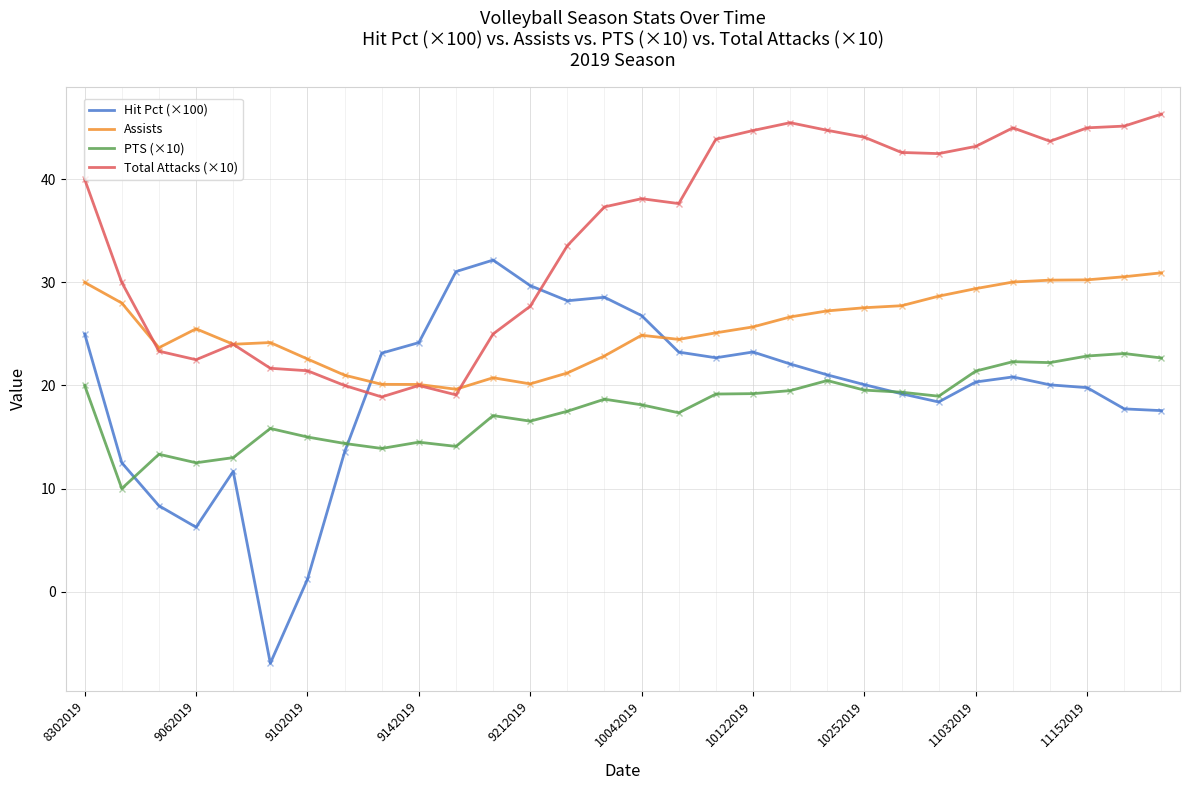

Which series has the largest range (max minus min)?

Hit Pct (×100)